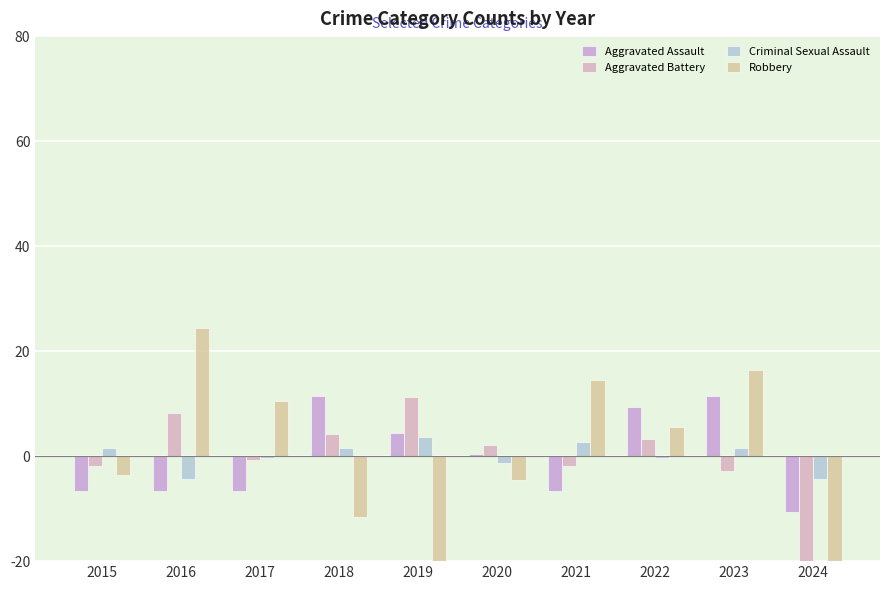

At which category does the chart reach its minimum across all series?

2019